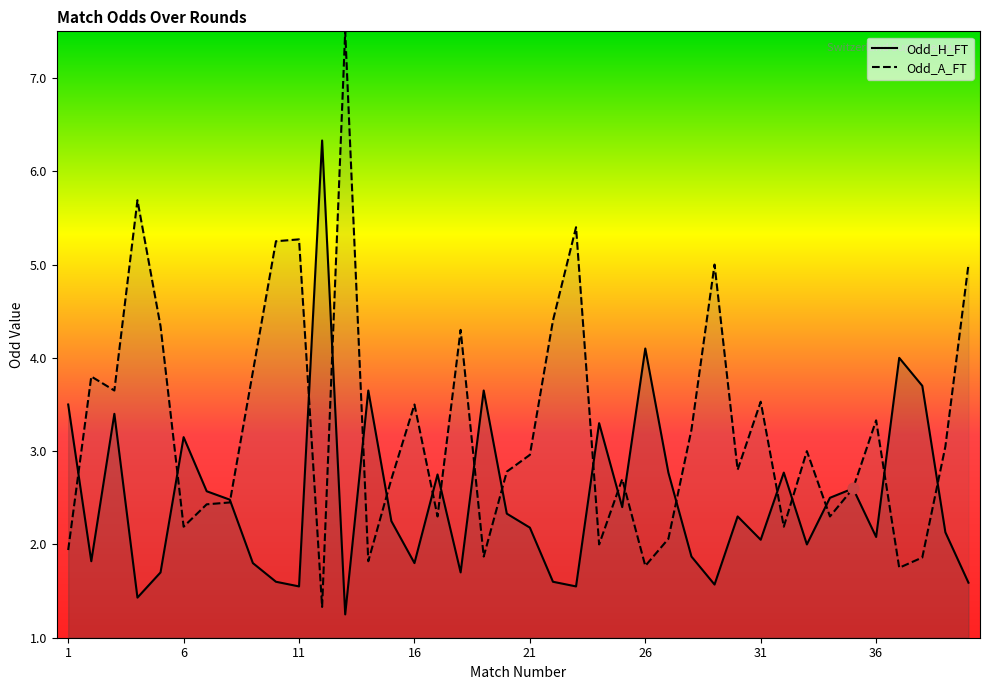

At how many categories does at least one series exceed 6?

2